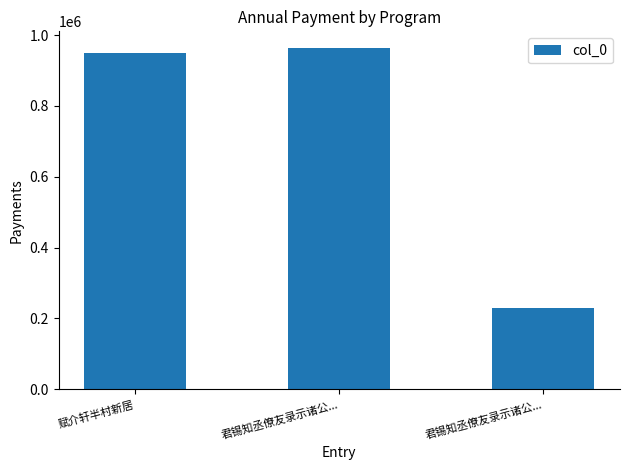

What is the approximate value at 君锡知丞僚友录示诸公...?

962404